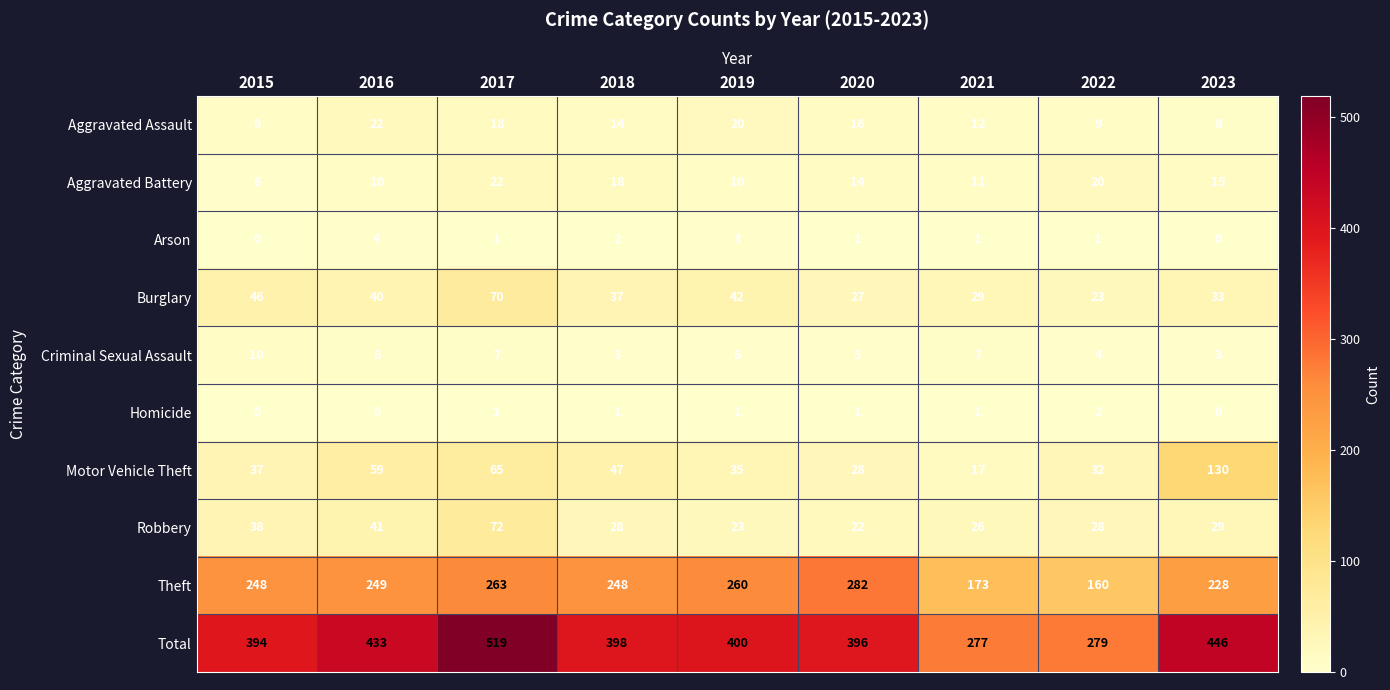

Is it true that Aggravated Assault equals 22 at 2016?

True